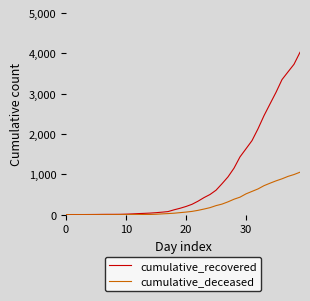

What is the greatest value displayed?

4027